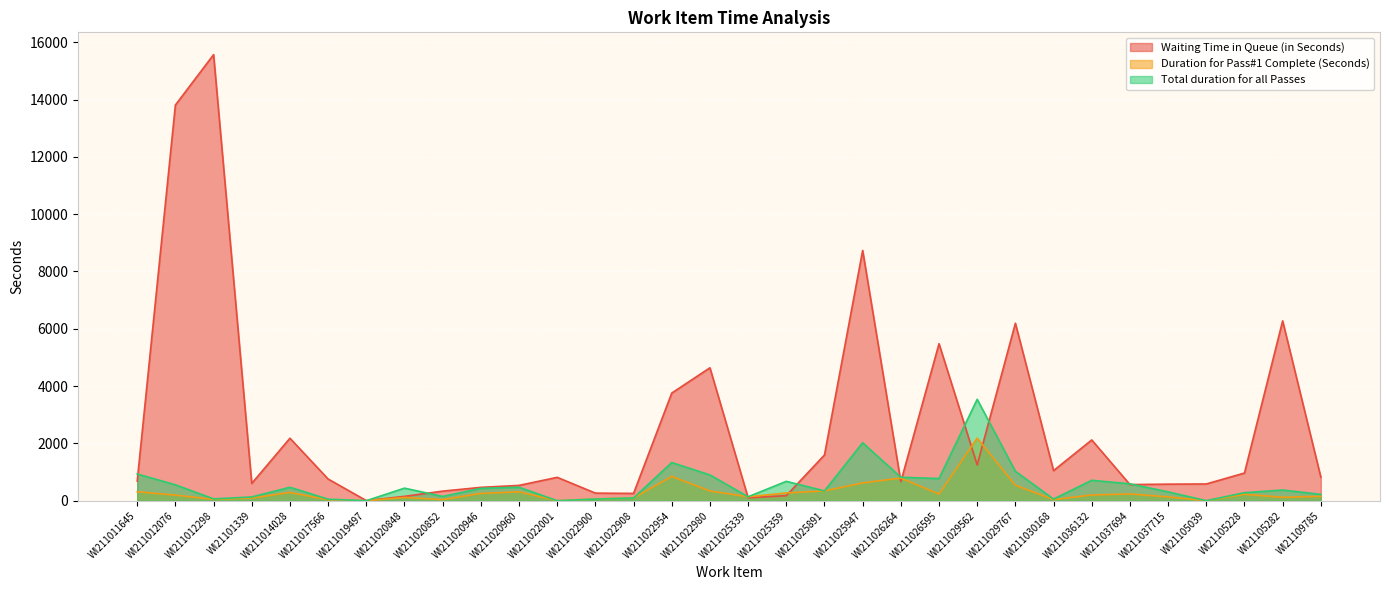

True or false: Waiting Time in Queue (in Seconds) has more than 0 points higher than both neighbors.

True